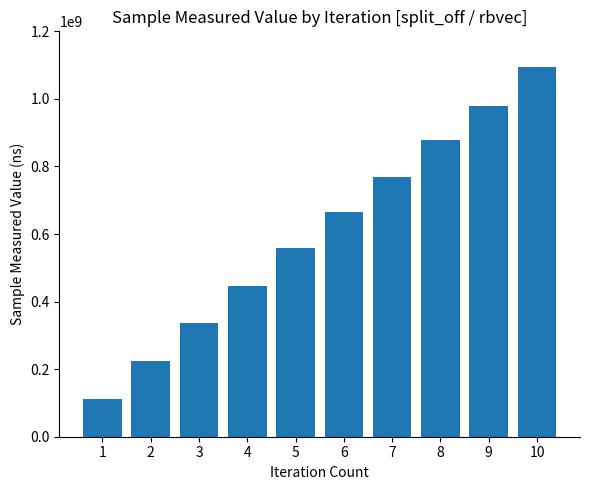

How many bars are there in total?

10